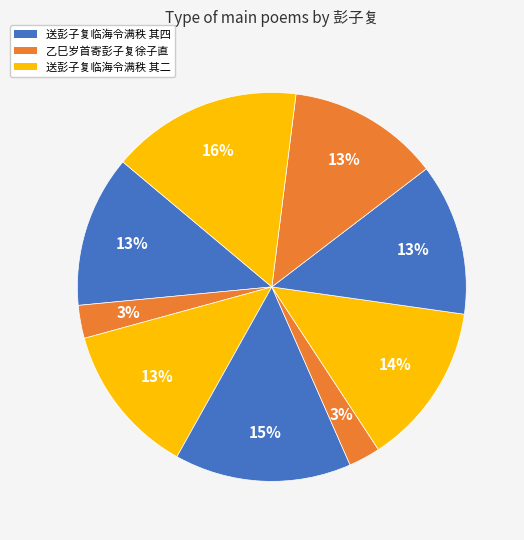

To the nearest percent, what is the difference between the largest and smallest slice percentages?

13%